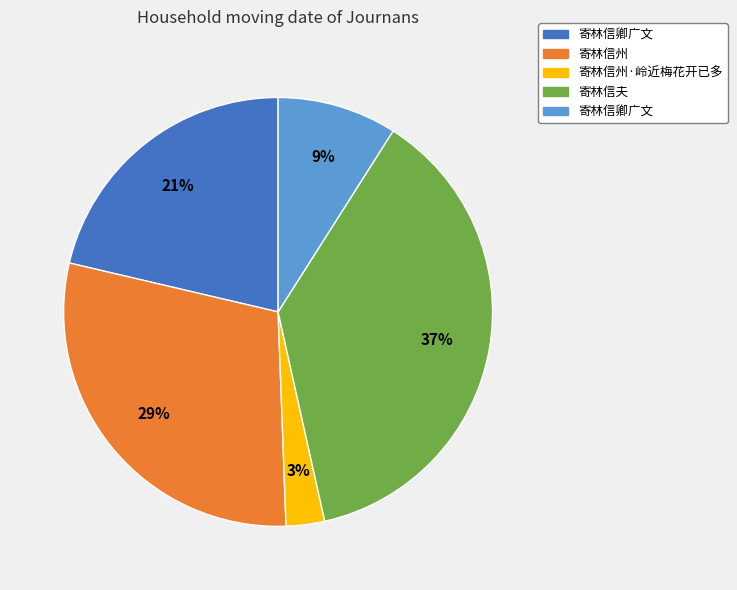

To the nearest percent, what is the average slice percentage?

20%